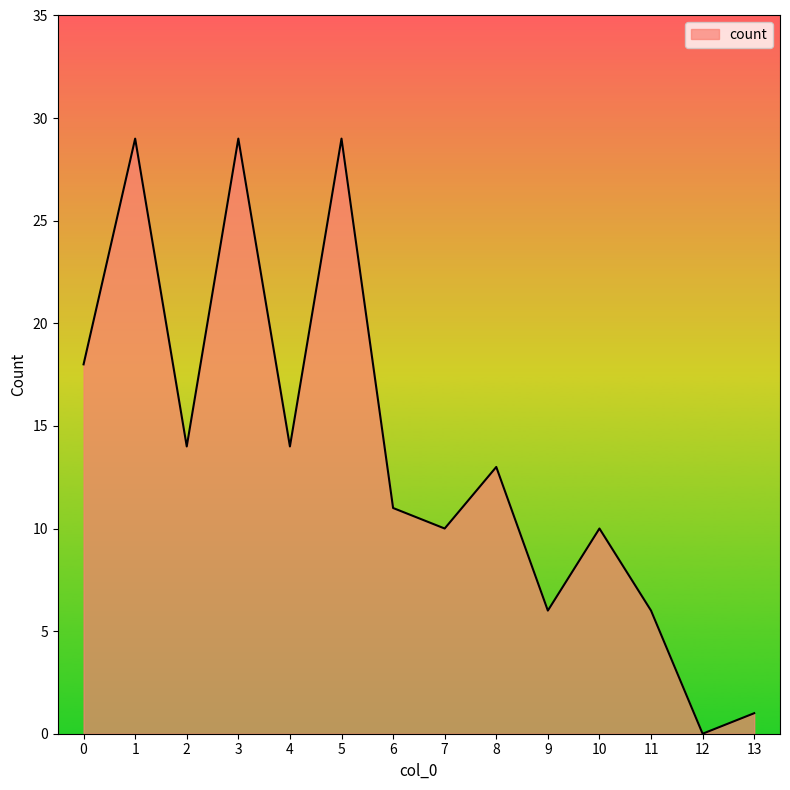

What is the change in value from 3 to 11?

-23